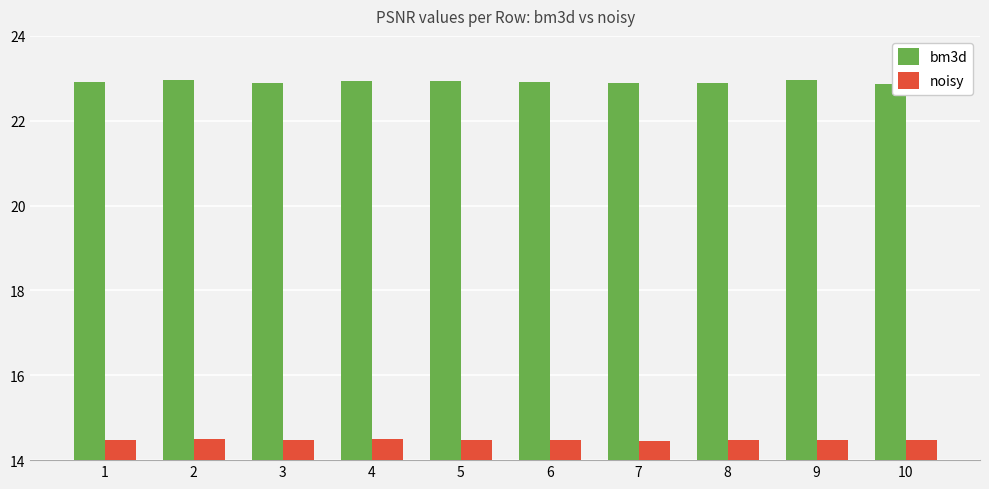

What is the value of the bm3d bar at the 10th from the left?

22.9